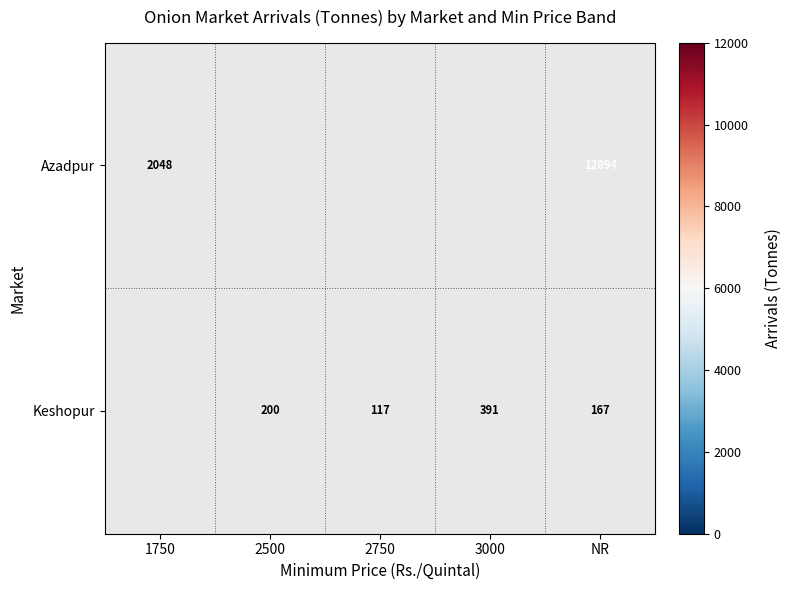

What is the minimum value shown in the chart?

117.0